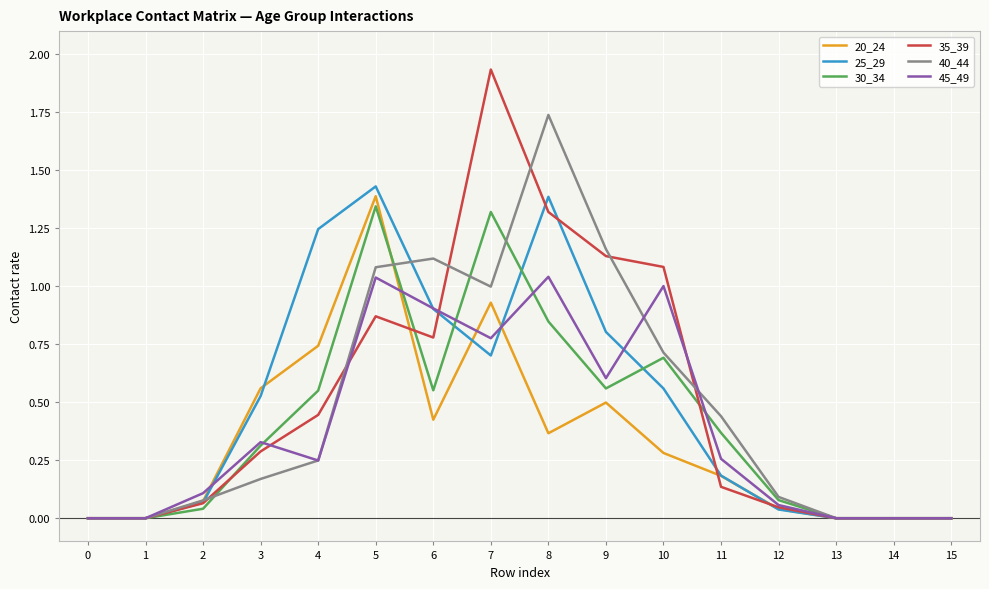

Does the chart display data point markers on the line(s)?

No